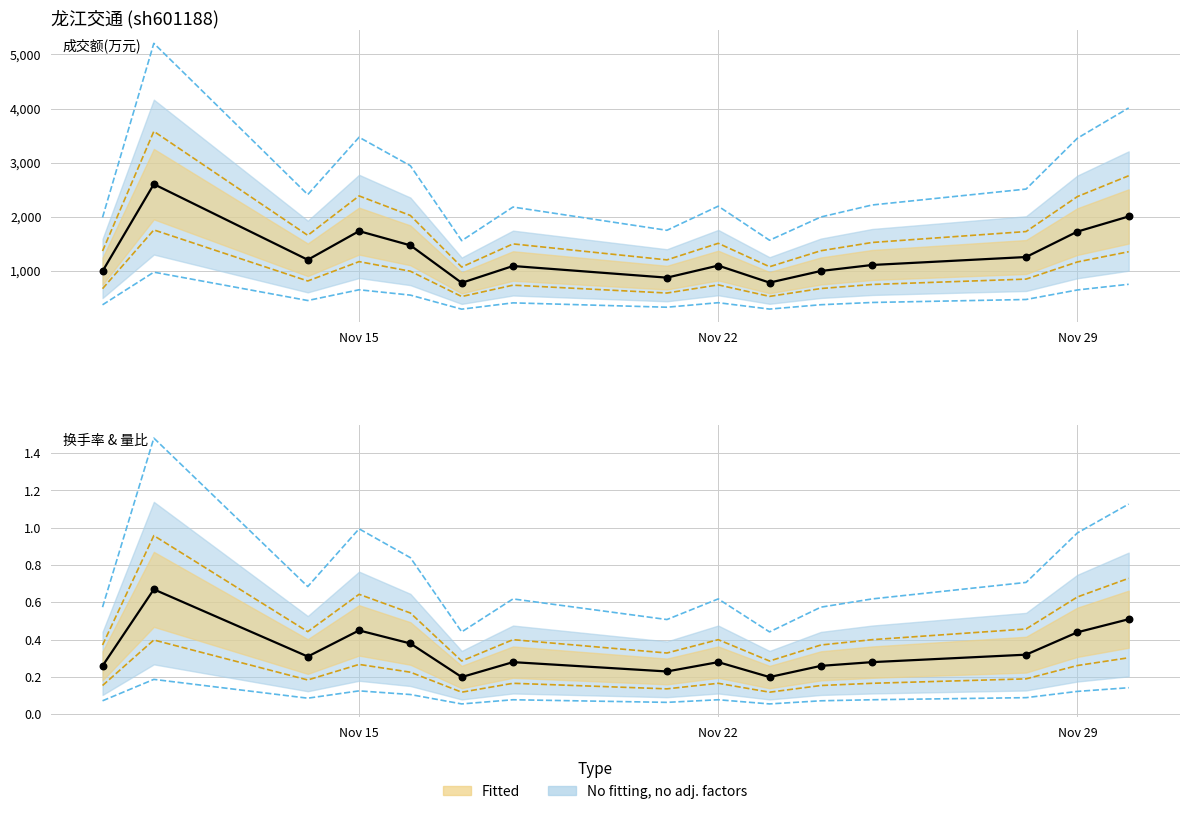

Which series reaches the maximum Y coordinate?

成交额(万元)